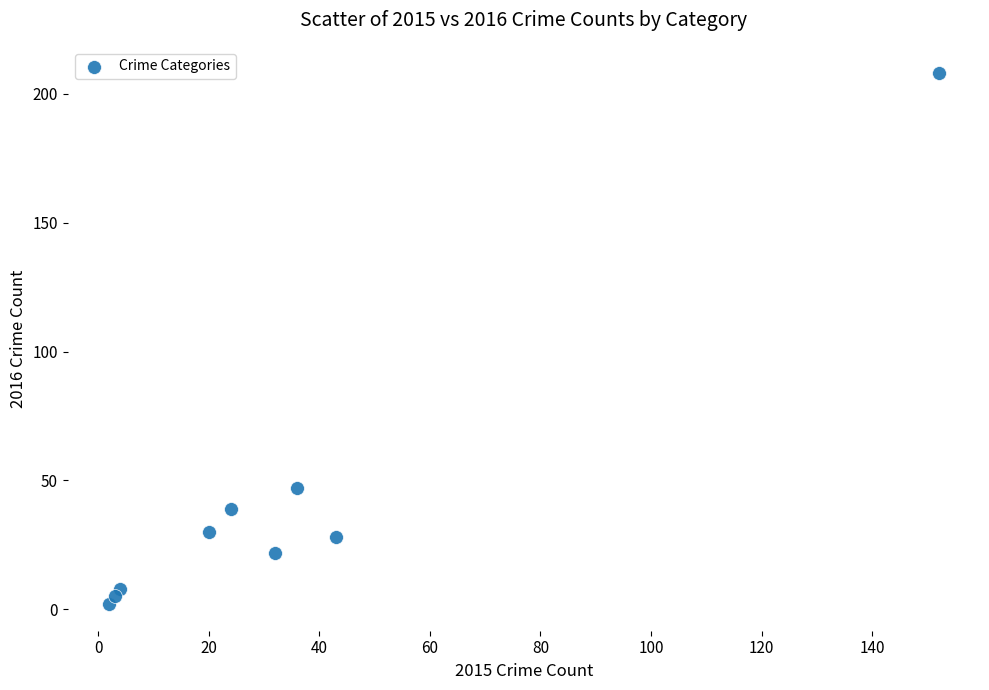

What is the range of Y values (max minus min)?

206